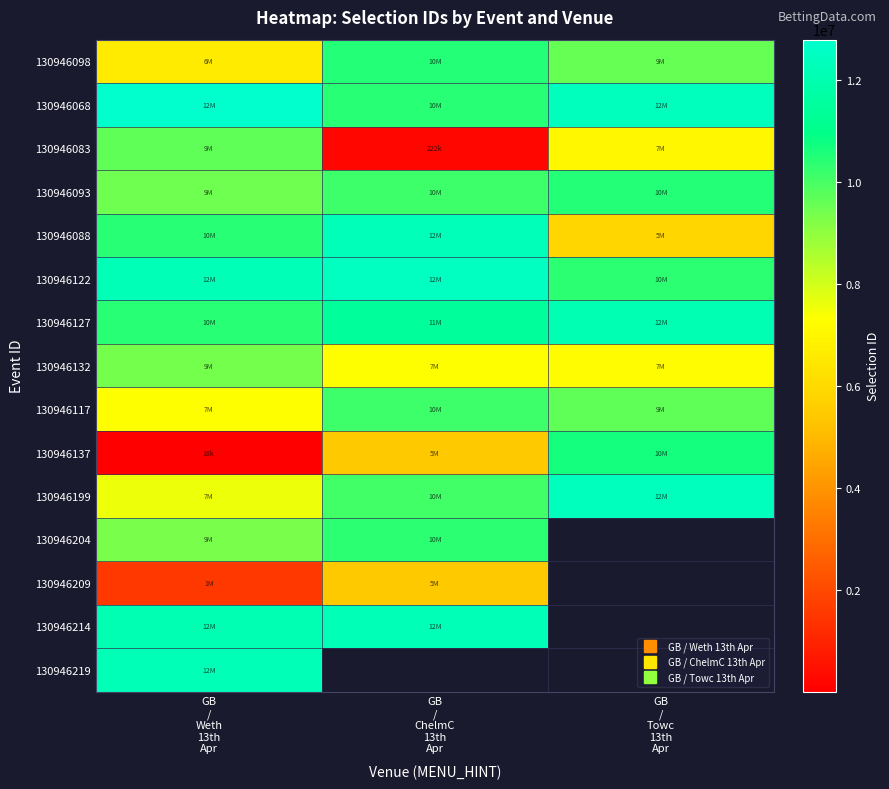

What is the difference between the second highest and minimum values in the 130946098 series?

2934512.0